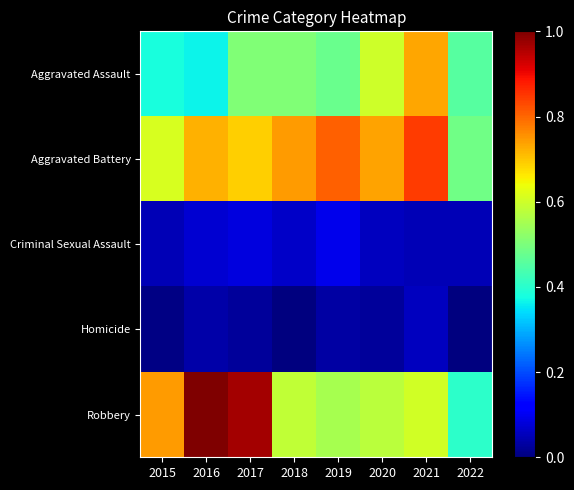

Reading right to left, what are all the values shown in this chart?

Aggravated Assault: 2022=0.5	2021=0.7	2020=0.6	2019=0.5	2018=0.5	2017=0.5	2016=0.4	2015=0.4
Aggravated Battery: 2022=0.5	2021=0.8	2020=0.7	2019=0.8	2018=0.7	2017=0.7	2016=0.7	2015=0.6
Criminal Sexual Assault: 2022=0.0	2021=0.0	2020=0.1	2019=0.1	2018=0.1	2017=0.1	2016=0.1	2015=0.1
Homicide: 2022=0.0	2021=0.1	2020=0.0	2019=0.0	2018=0.0	2017=0.0	2016=0.0	2015=0.0
Robbery: 2022=0.4	2021=0.6	2020=0.6	2019=0.6	2018=0.6	2017=1.0	2016=1.0	2015=0.7